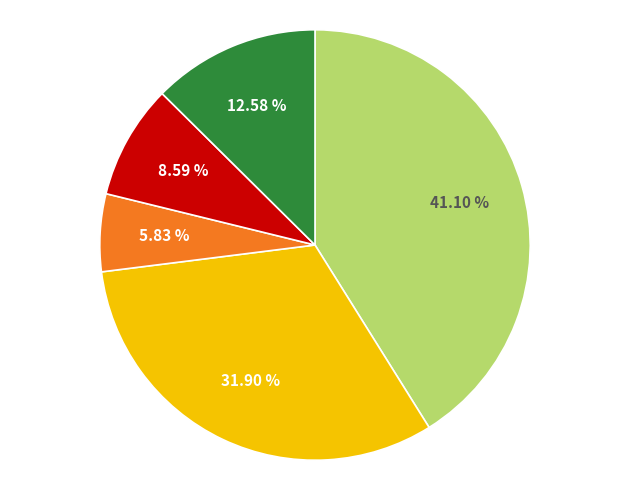

Count the number of slices in the pie.

5